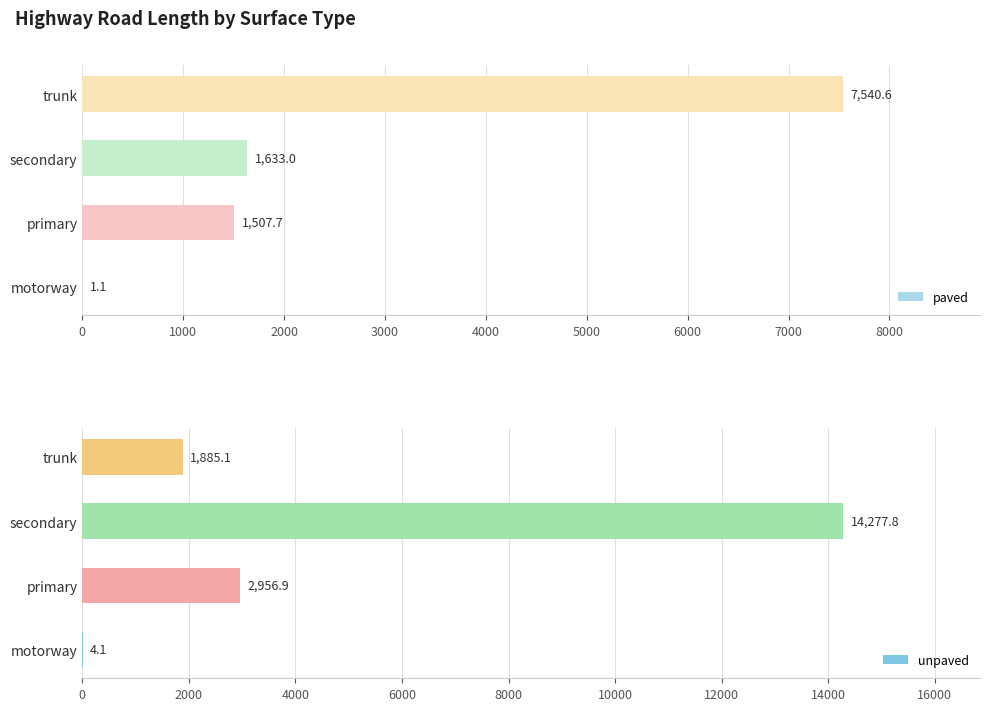

Does the chart contain any negative values?

No